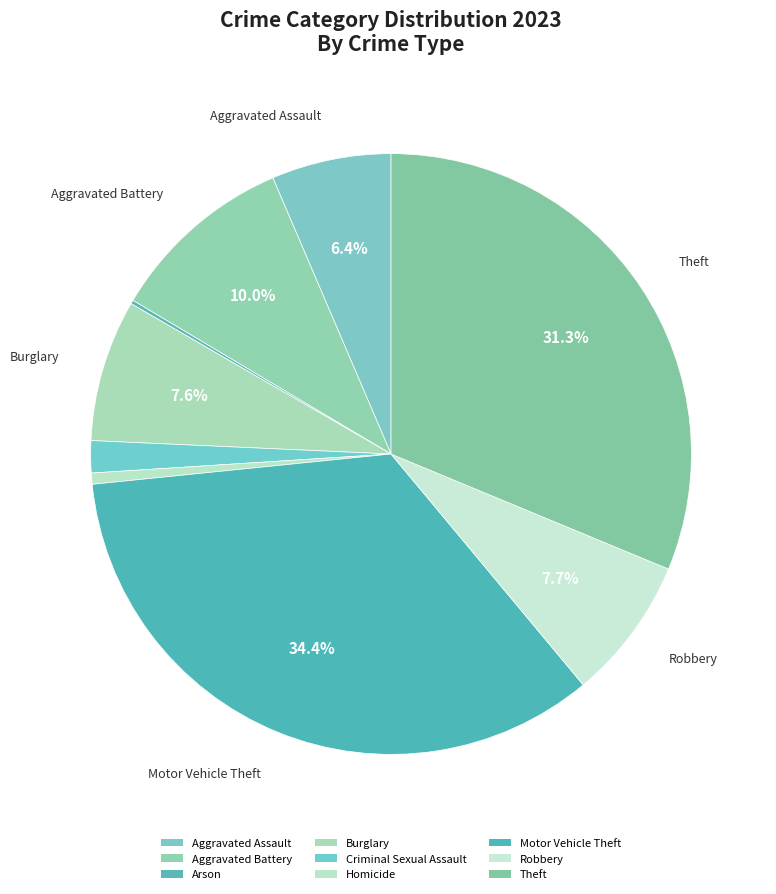

Combined, what portion of the pie is Homicide and Robbery?

8.3%